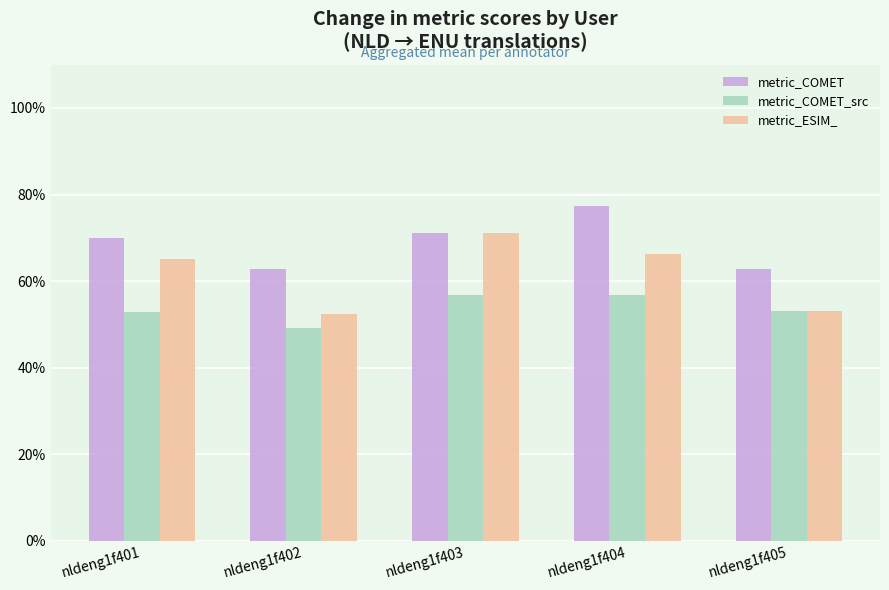

Are the bars grouped side by side (vs. stacked)?

Yes